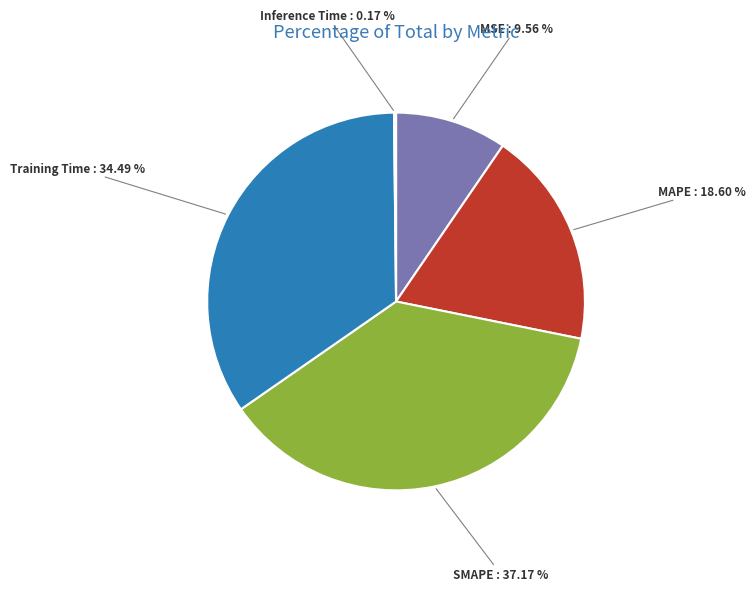

Does any single category account for the majority?

No